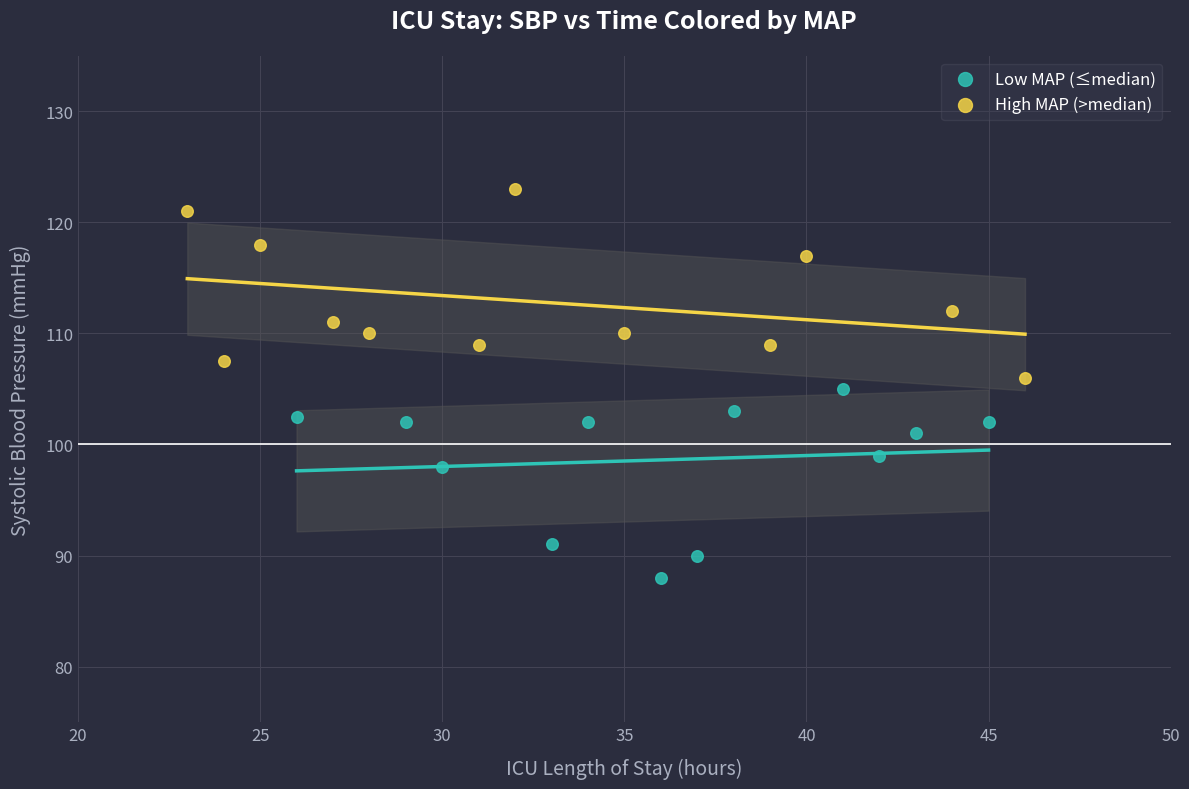

Which series reaches the maximum Y coordinate?

High MAP (>median)